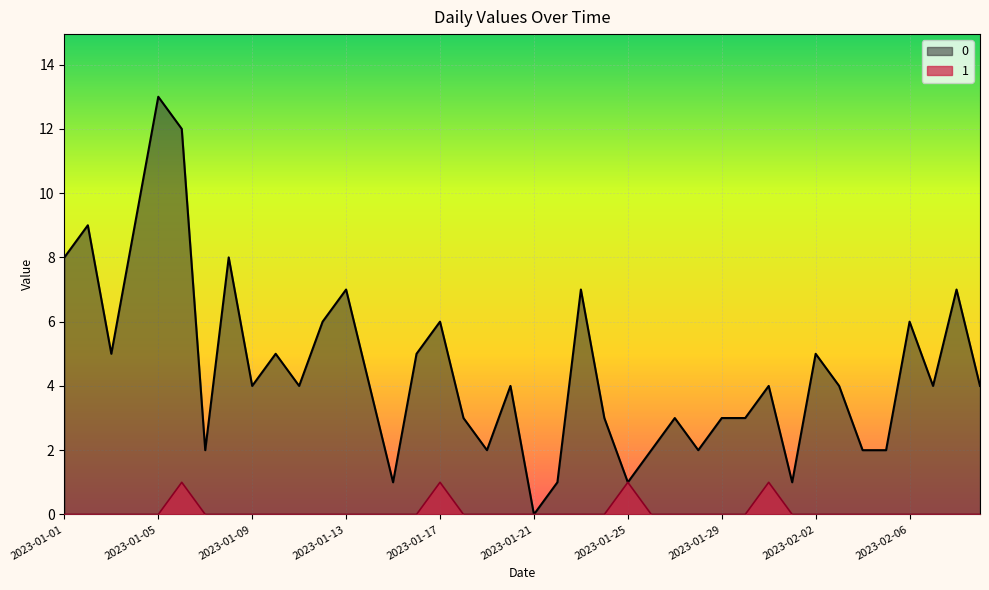

At which category is the sum across all series the highest?

2023-01-05